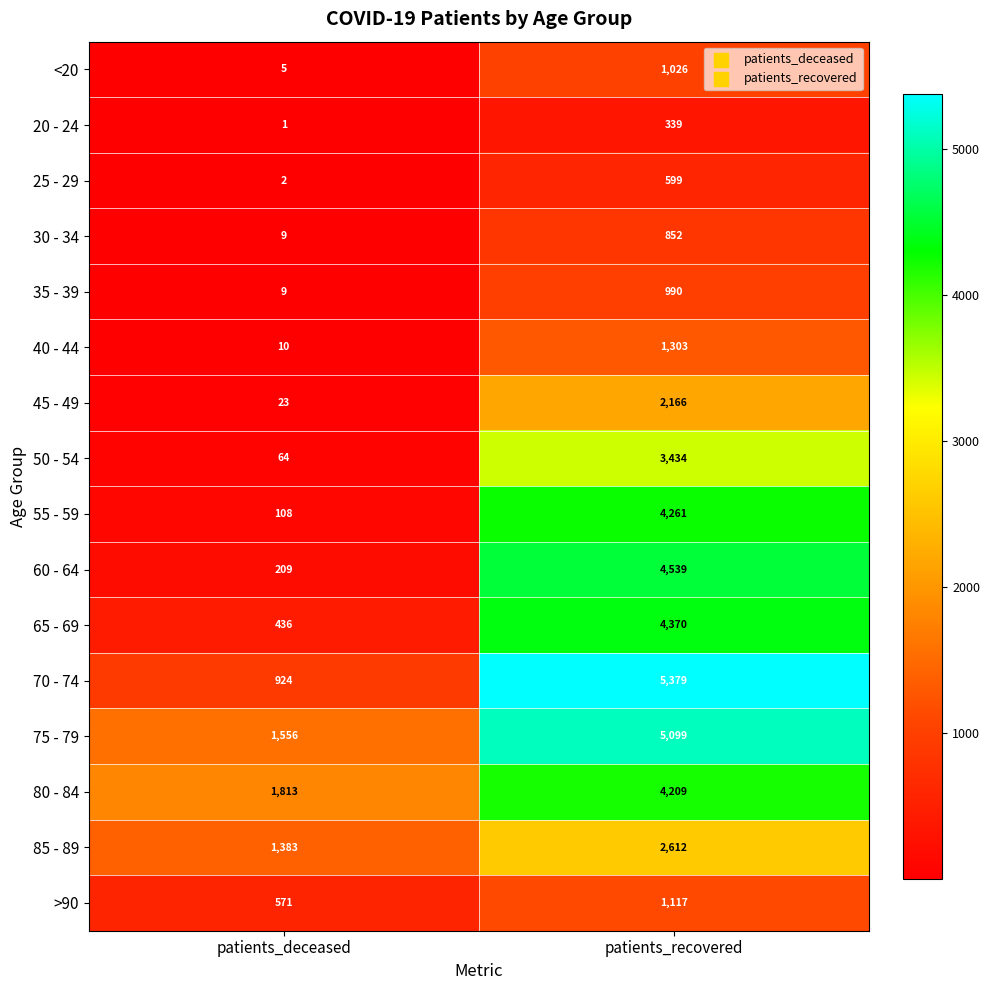

Which series has the widest spread of values?

70 - 74